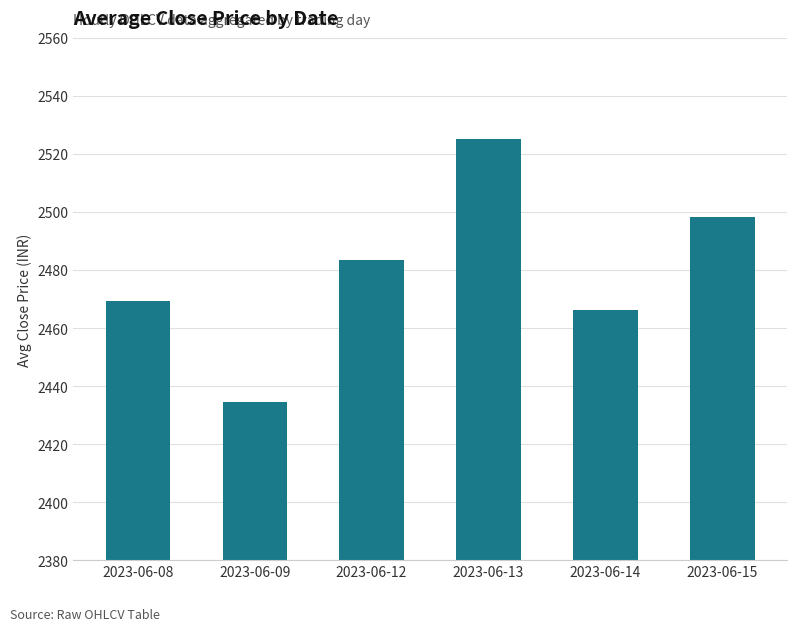

Reading left to right, extract all data points from this chart.

2023-06-08=2469.2	2023-06-09=2434.6	2023-06-12=2483.5	2023-06-13=2525.1	2023-06-14=2466.3	2023-06-15=2498.3